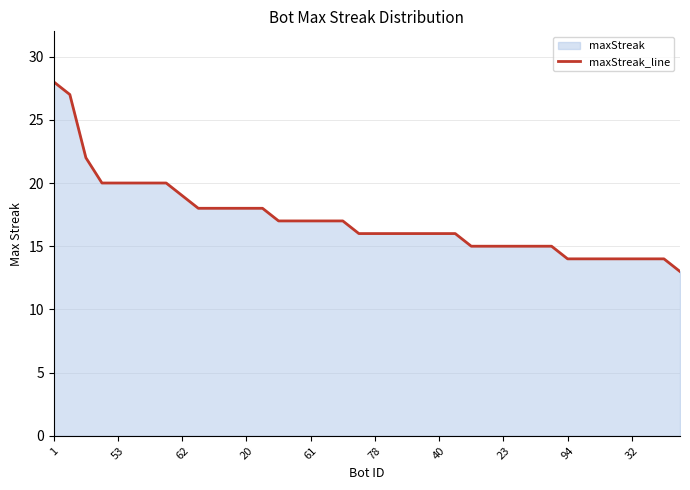

How many distinct data groups are displayed?

1